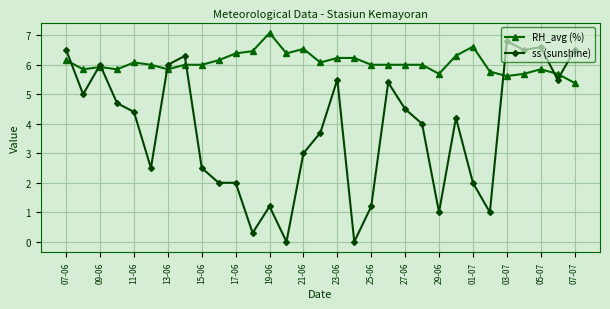

Rank the series by their average value, from lowest to highest.

ss (sunshine), RH_avg (%)